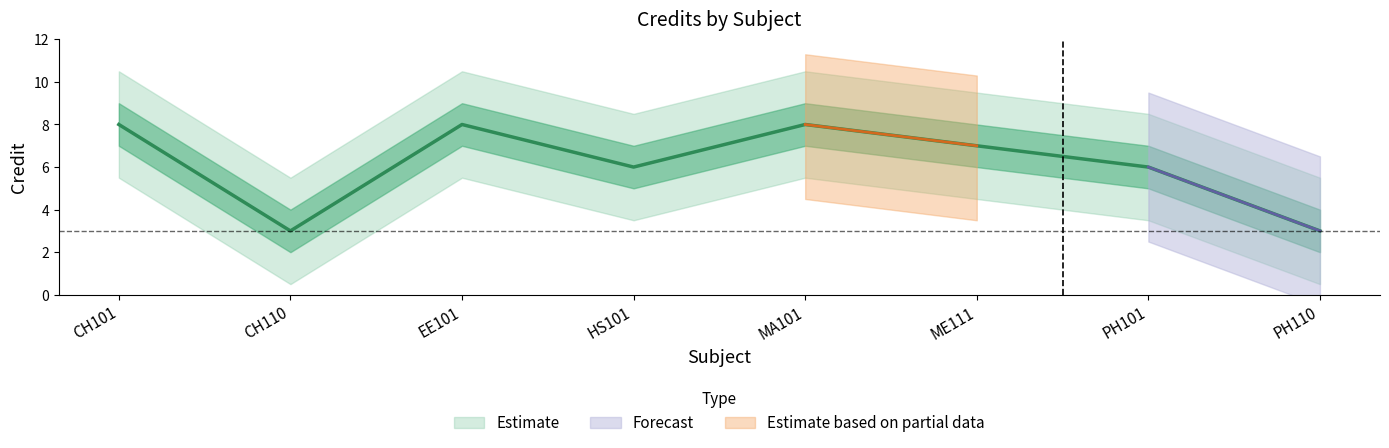

Count the values in the range 6 to 8.

6